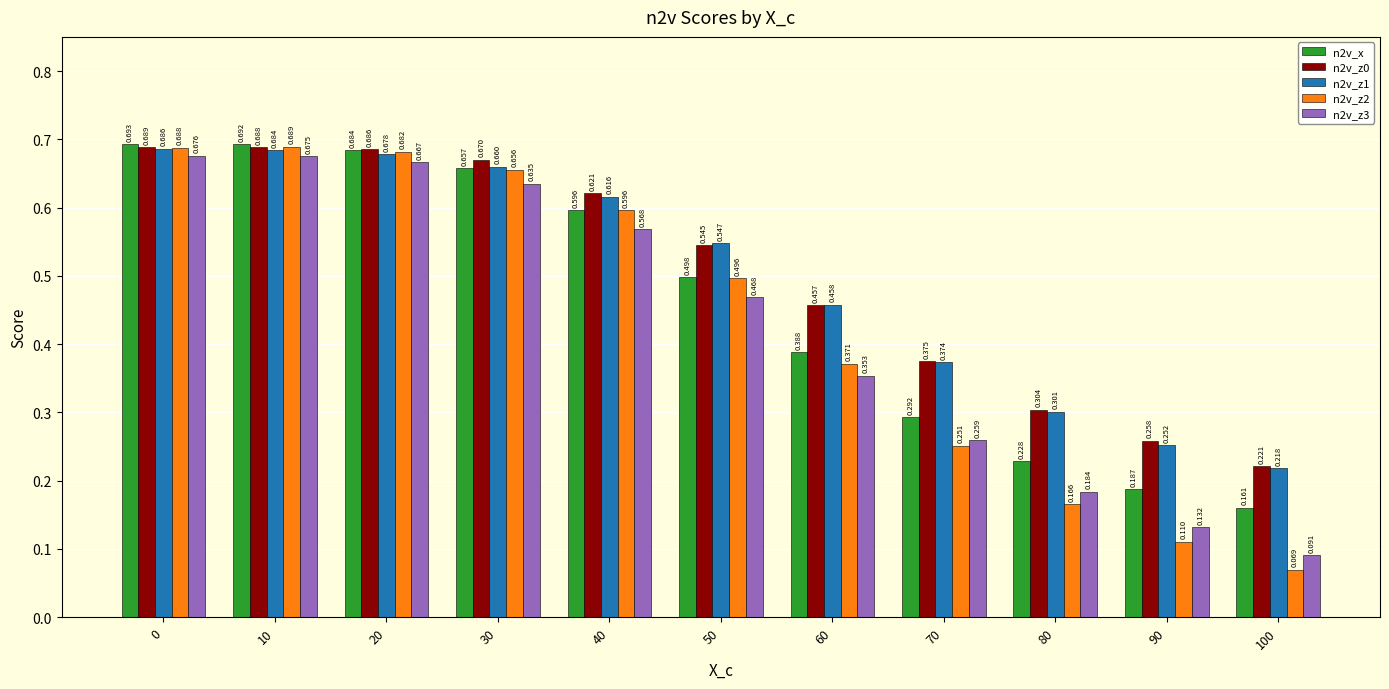

What are all the series names shown in the legend?

n2v_x, n2v_z0, n2v_z1, n2v_z2, n2v_z3